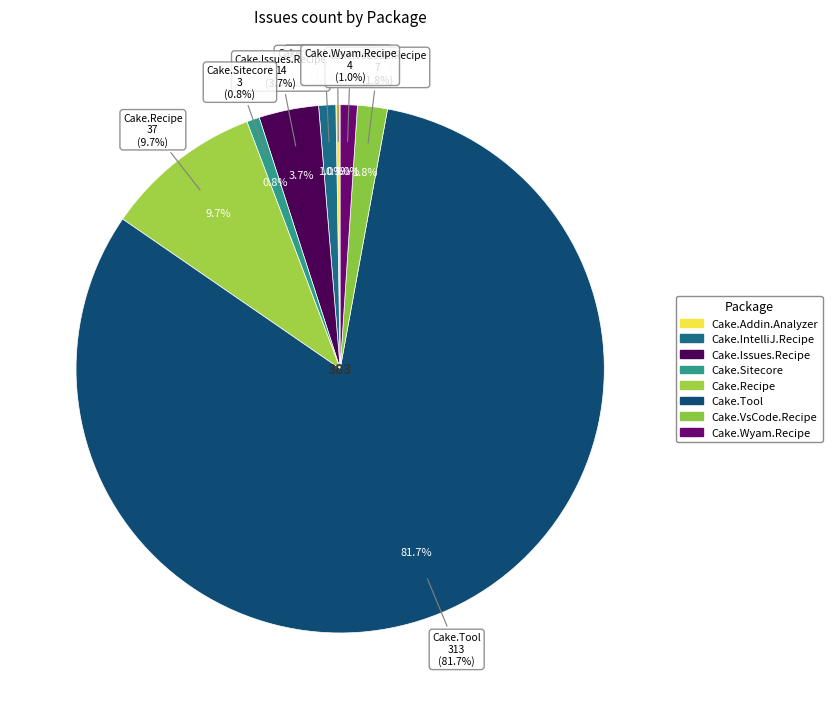

What is the total percentage of Cake.VsCode.Recipe and Cake.Sitecore?

2.6%